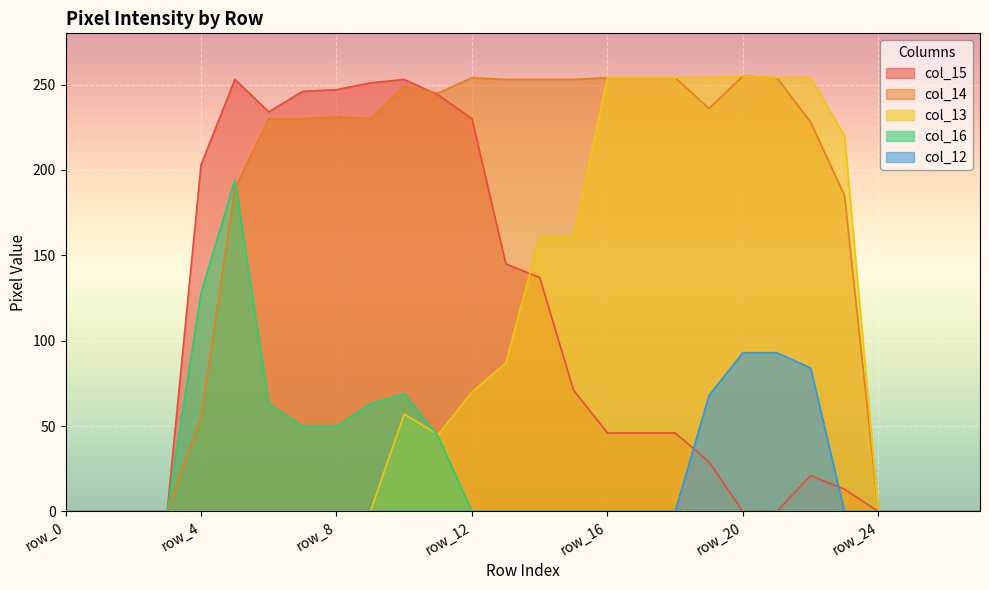

Is the value of col_12 at row_16 greater than the value of col_15 at row_17?

No